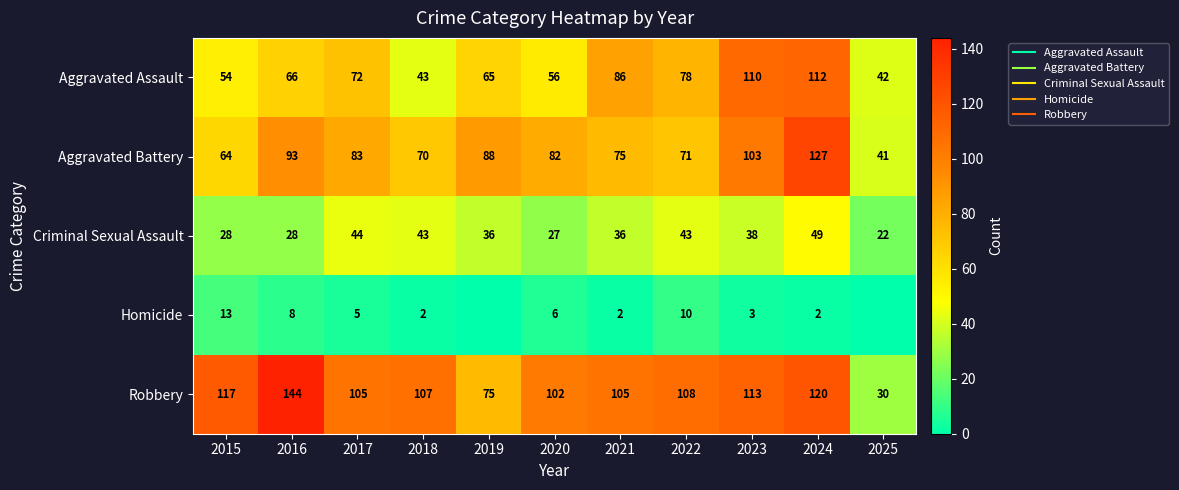

At which label is Robbery closest to 87?

2019